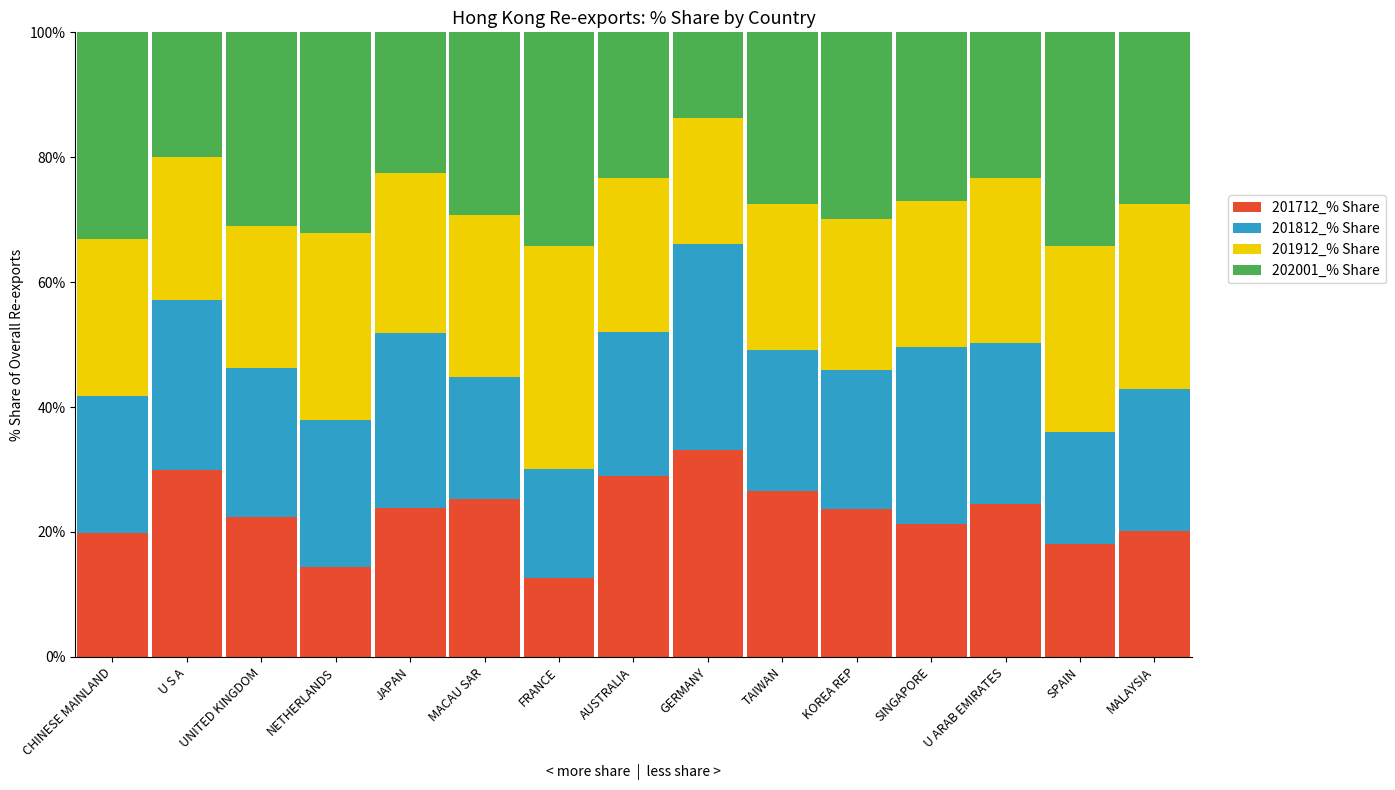

What is the average value of the 201912_% Share series?

26.0